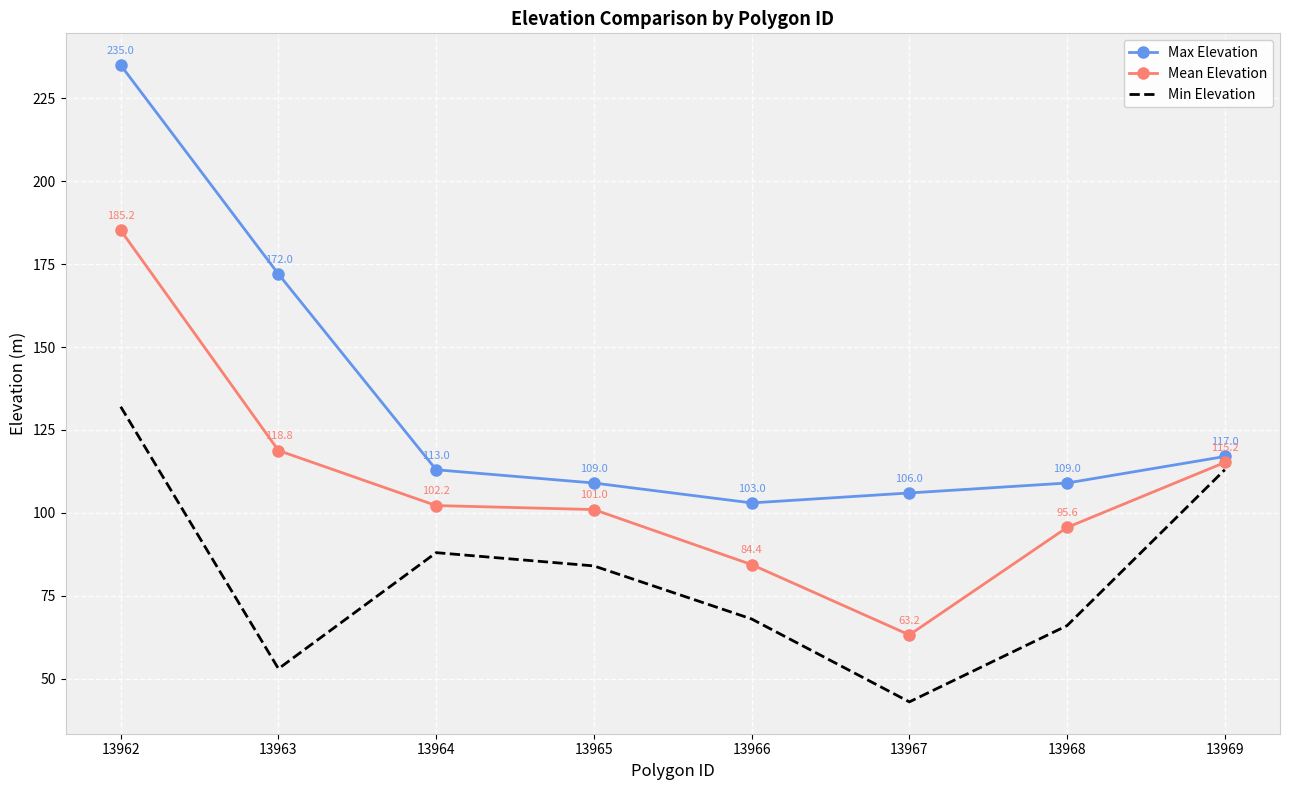

Which series has the widest spread of values?

Max Elevation